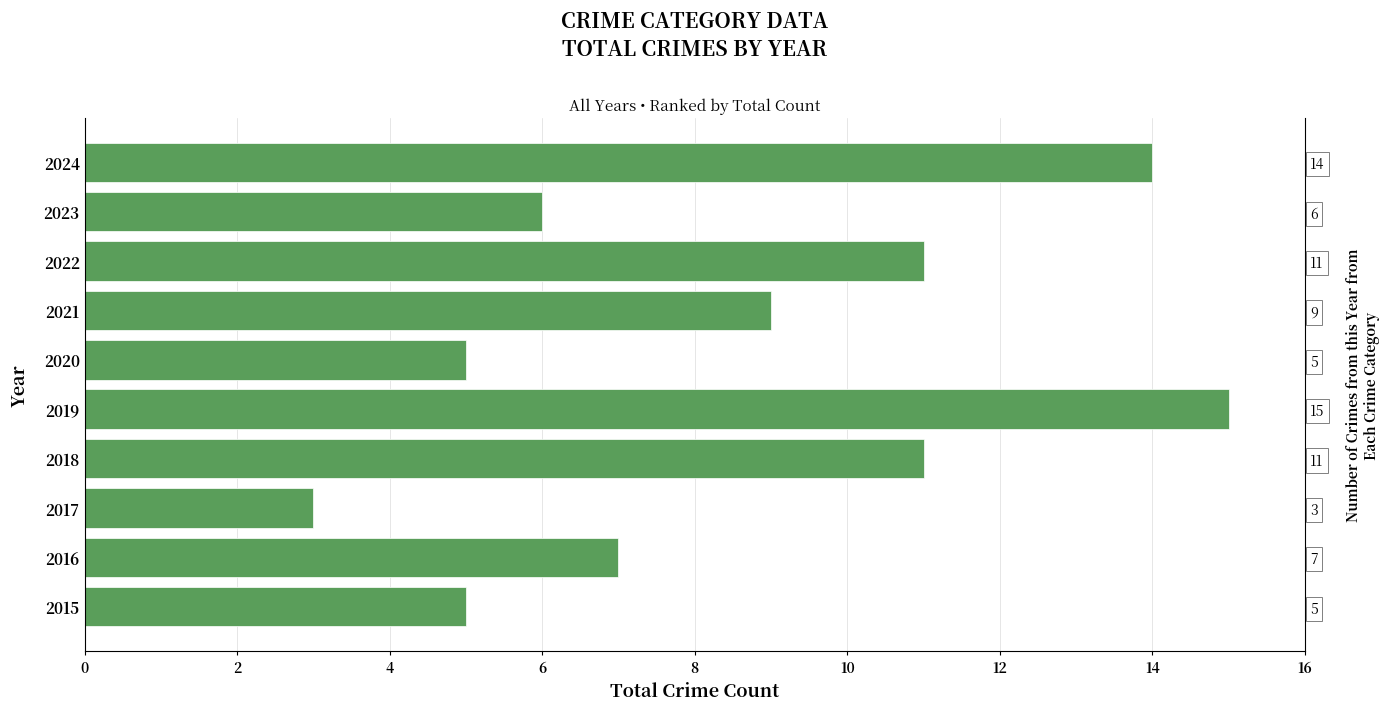

Reading left to right, list all the values displayed in this chart.

5	7	3	11	15	5	9	11	6	14